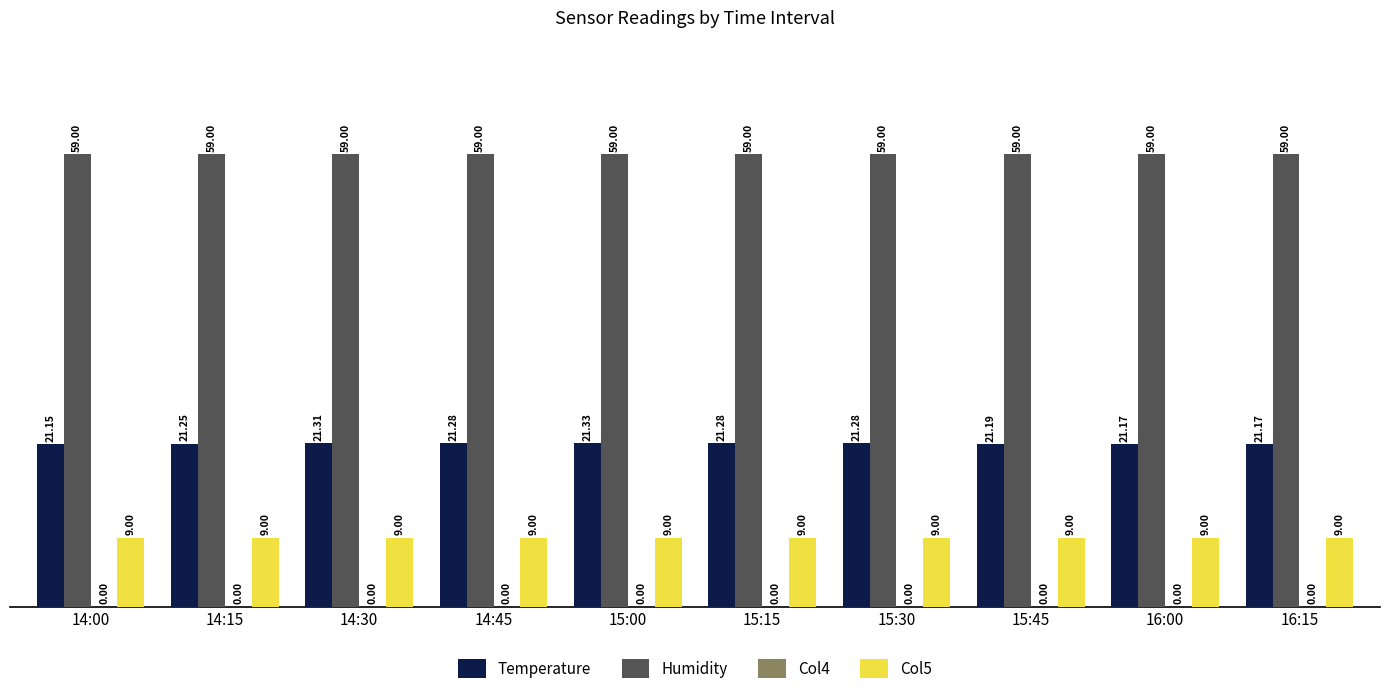

Which series has the largest total across all categories?

Humidity